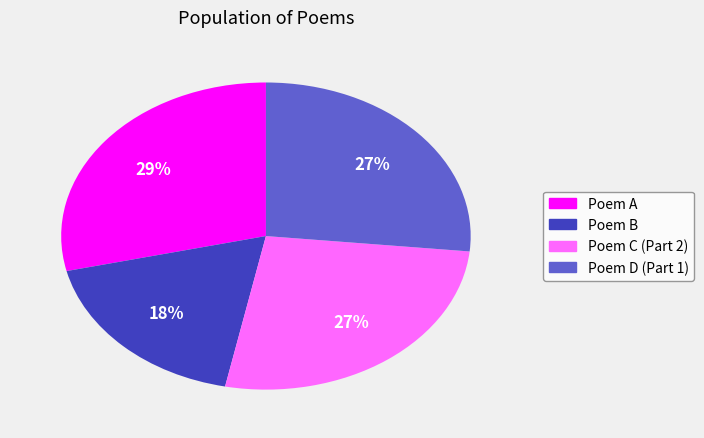

Is there any slice that represents more than half of the pie?

No